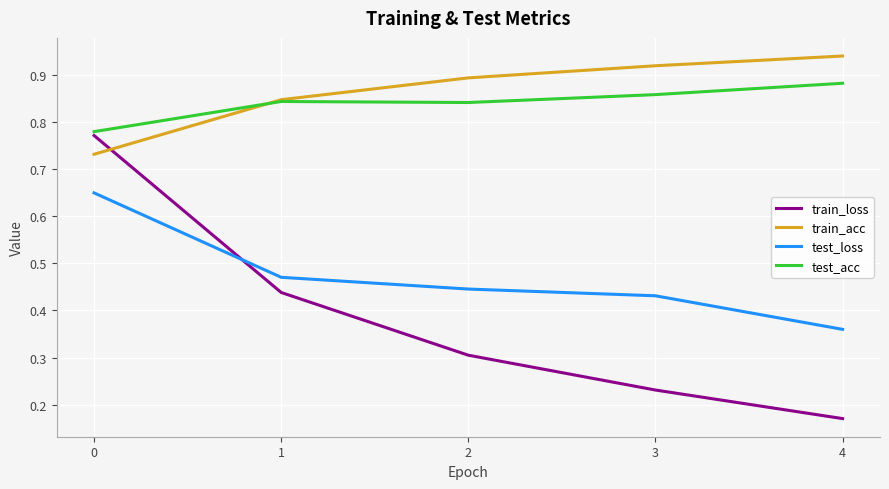

Where is test_loss nearest to the value 0?

4